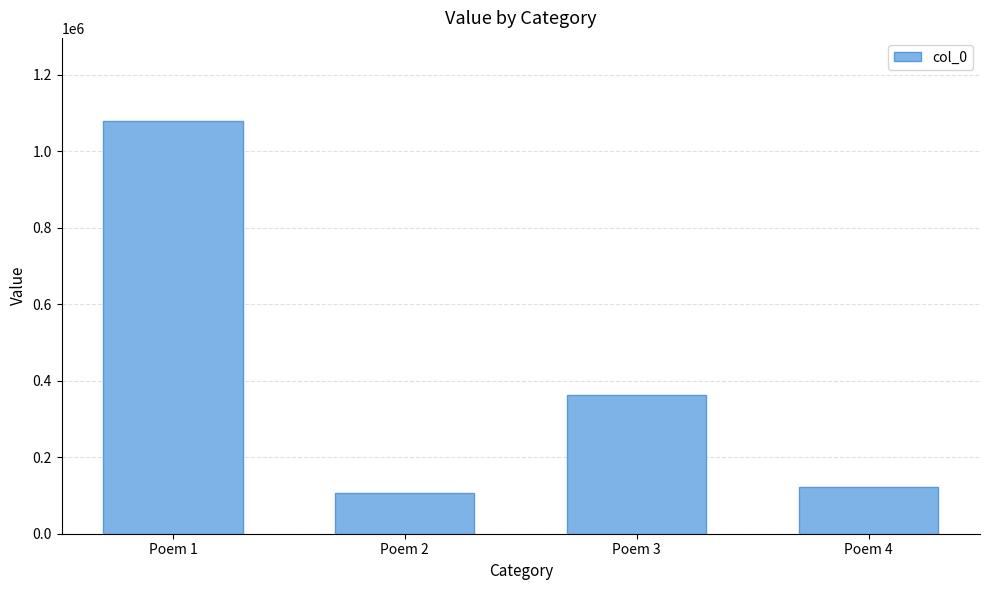

Rank the categories by value from lowest to highest.

Poem 2, Poem 4, Poem 3, Poem 1